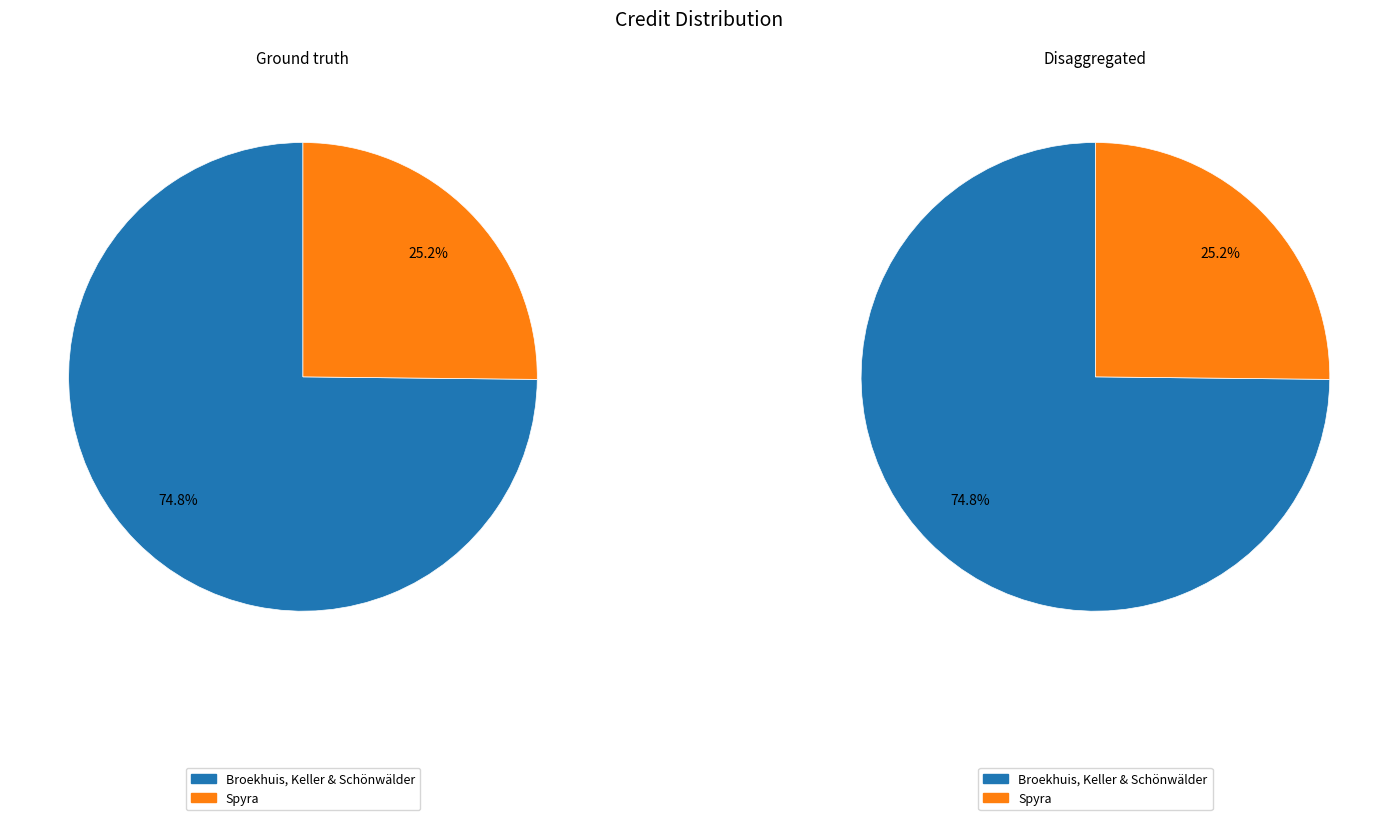

Does Spyra account for over 50% of the chart?

No